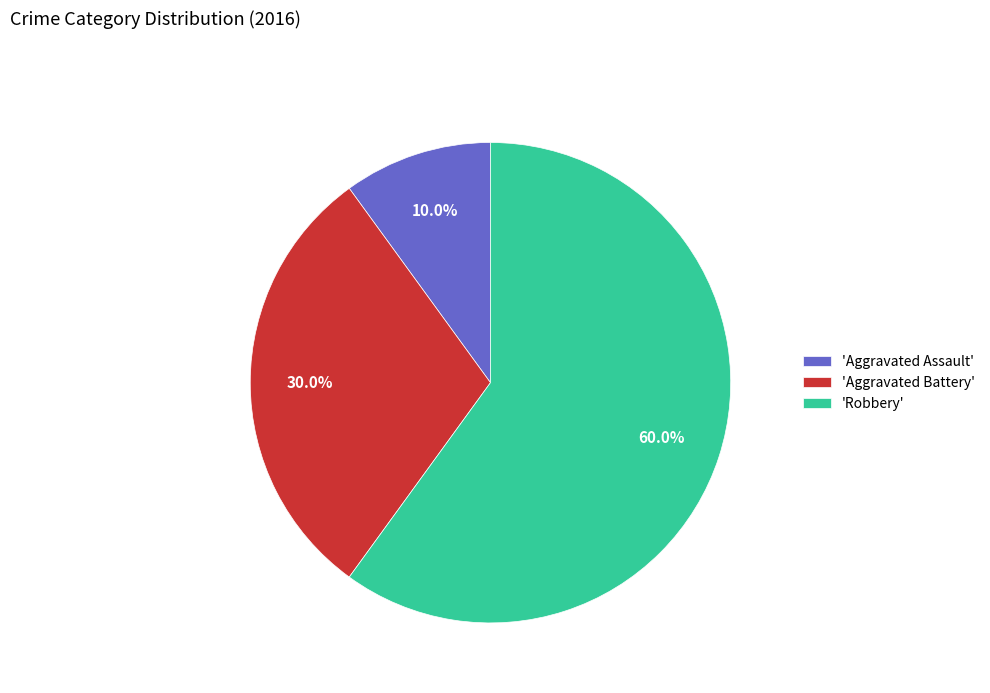

What percentage is NOT represented by 'Aggravated Assault'?

90.0%